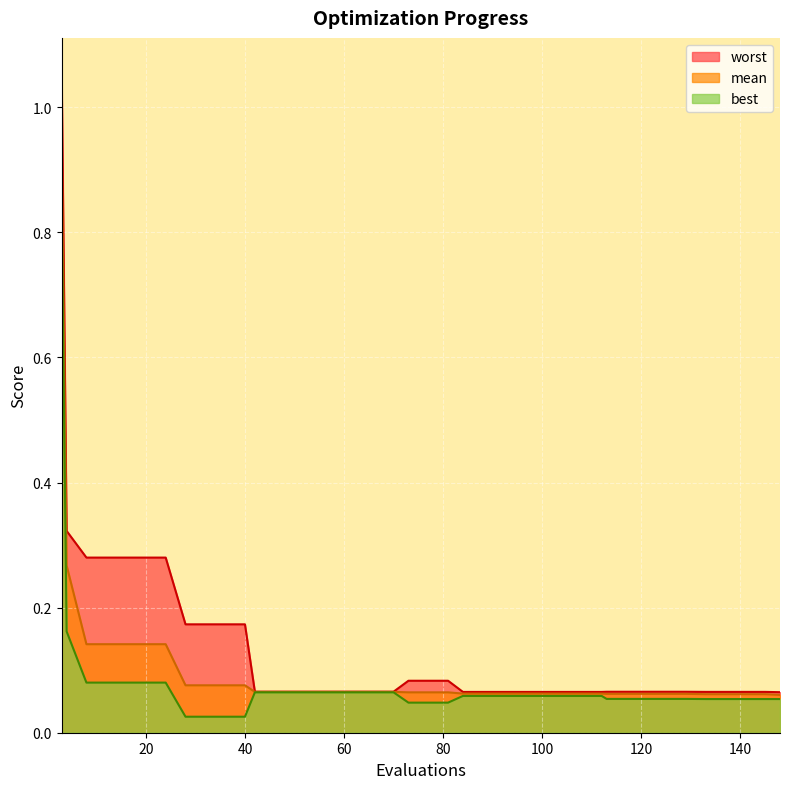

How many lines are shown in the chart?

3